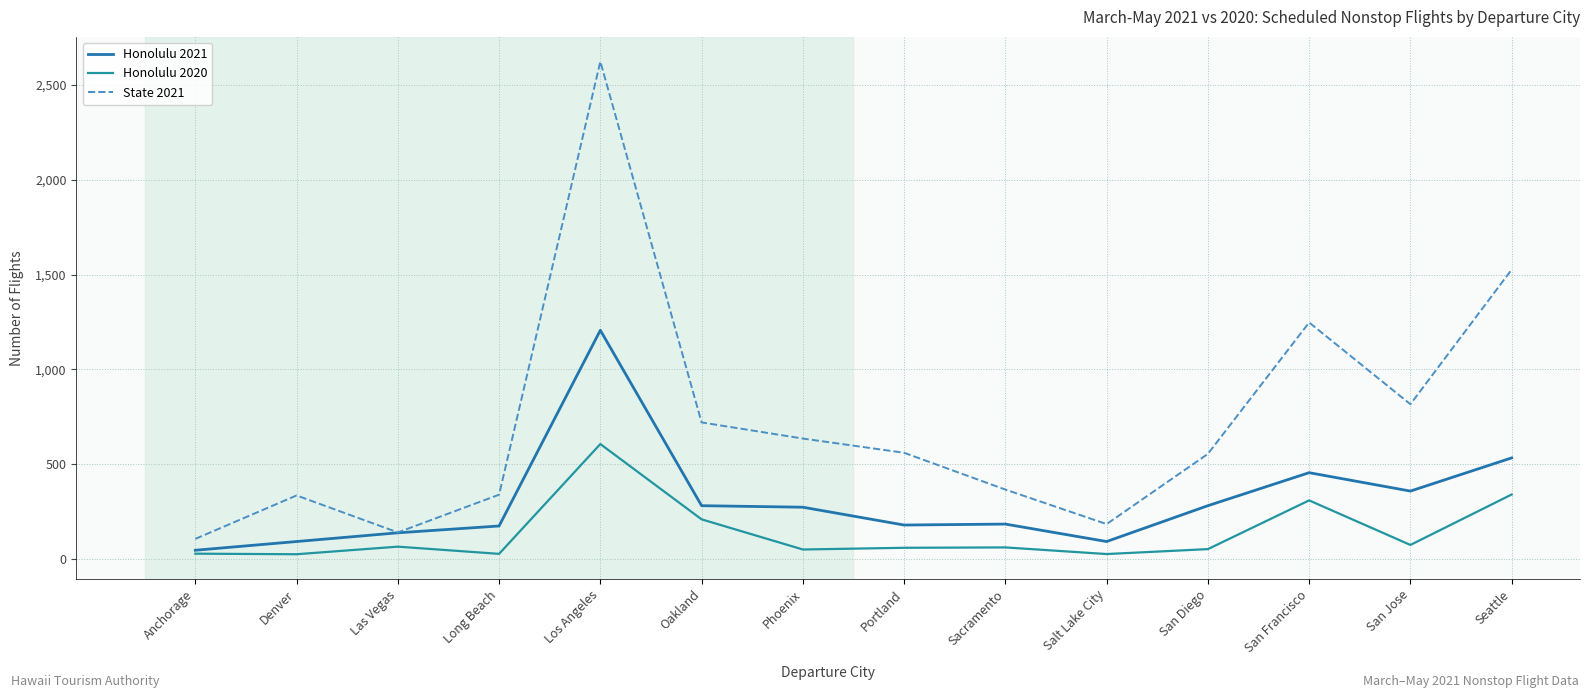

Is this an area chart (filled region under the line)?

No